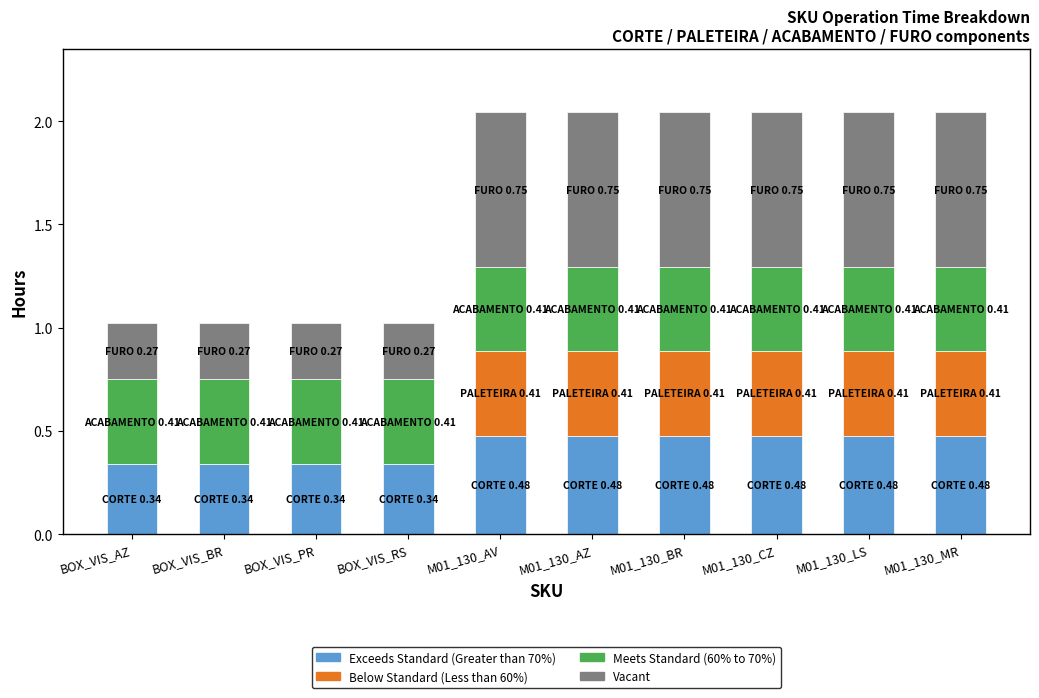

The value of Exceeds Standard (Greater than 70%) at M01_130_BR is 0.8. True or false?

False